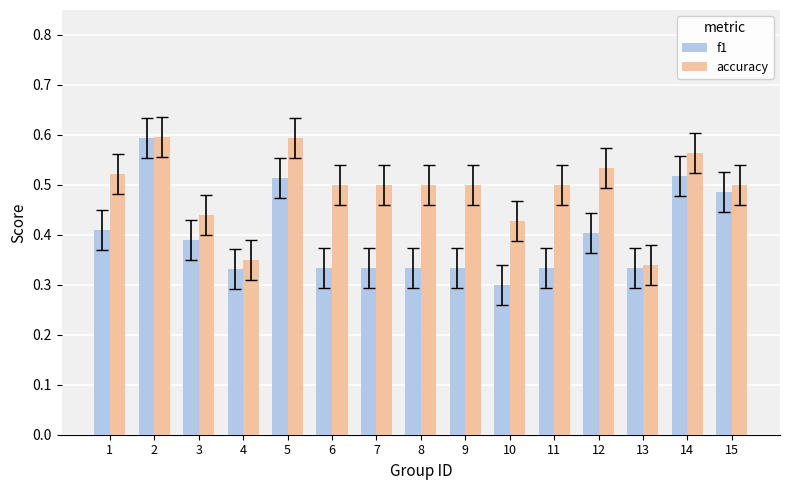

How many f1 values are between 0 and 1?

15